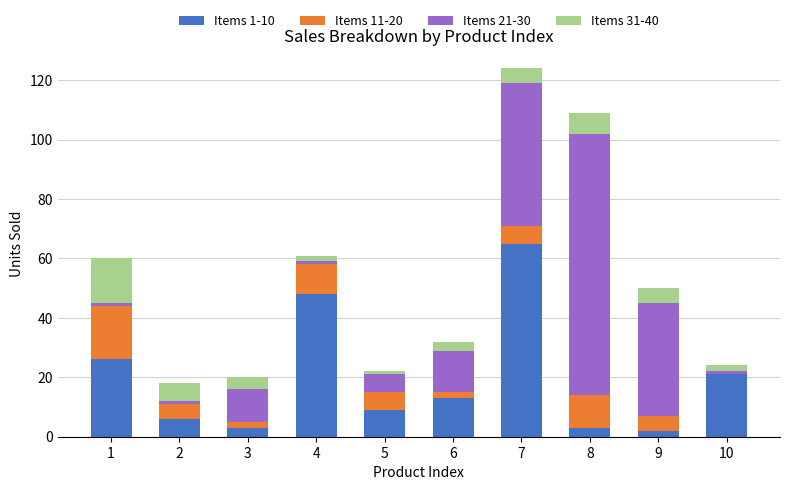

True or false: Items 1-10 has a value of 9 at 5.

True